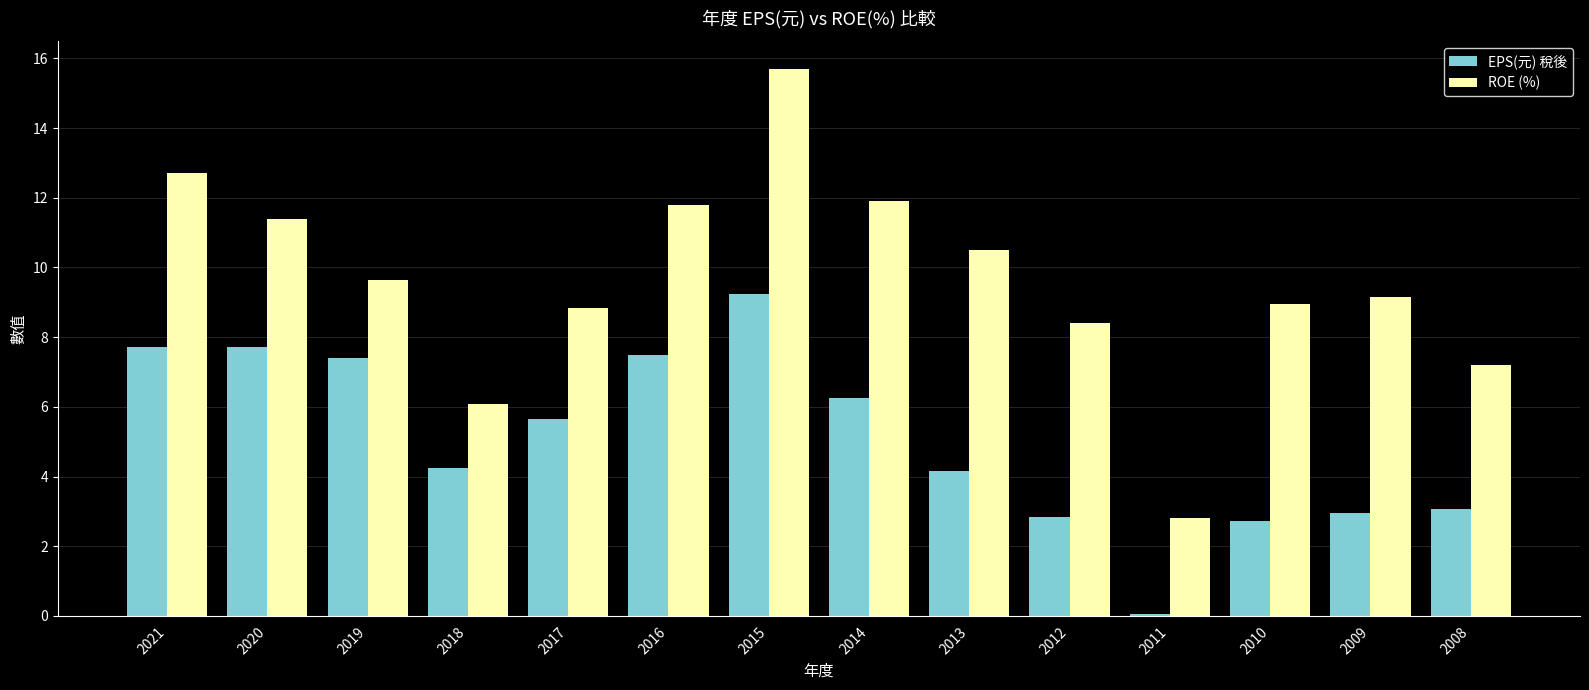

How many groups of bars are there?

14